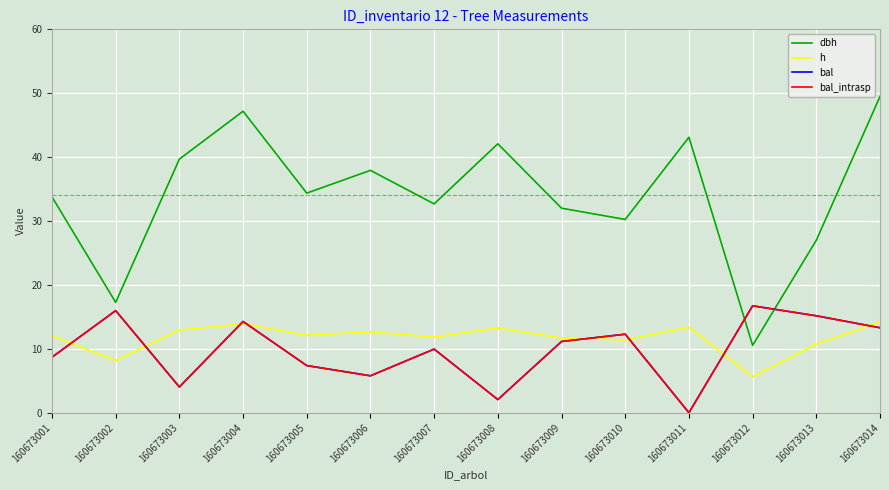

The value of h at 160673006 is 12.7. True or false?

True